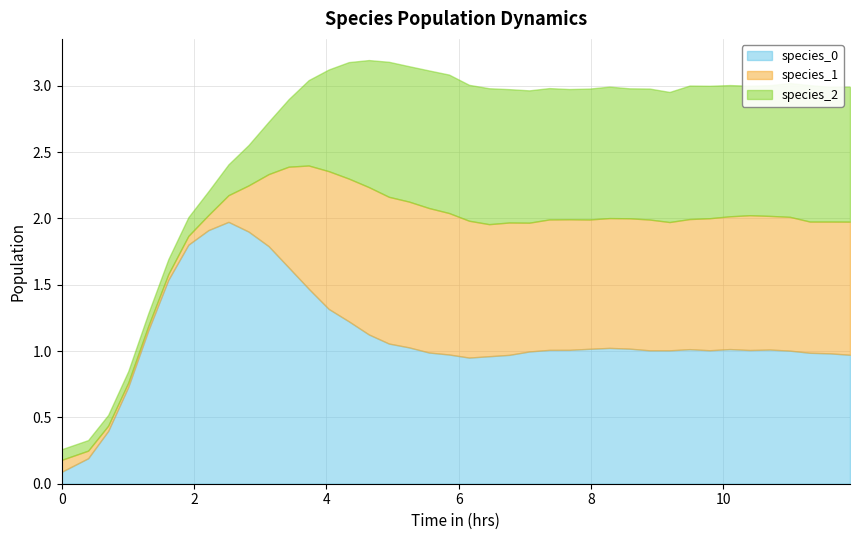

True or false: species_1 has more than 2 interior local peaks.

True